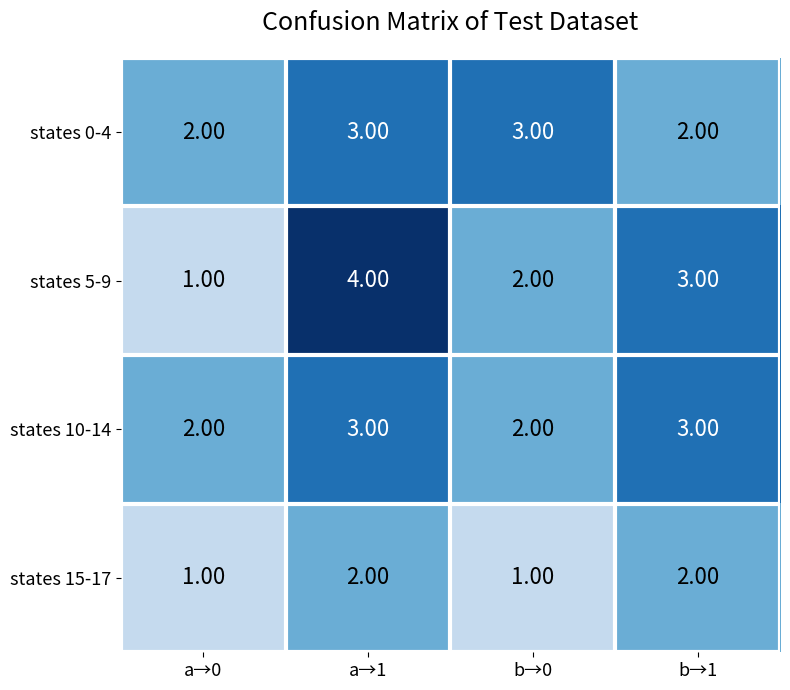

Between a→0 and a→1, which series saw the biggest shift?

states 5-9